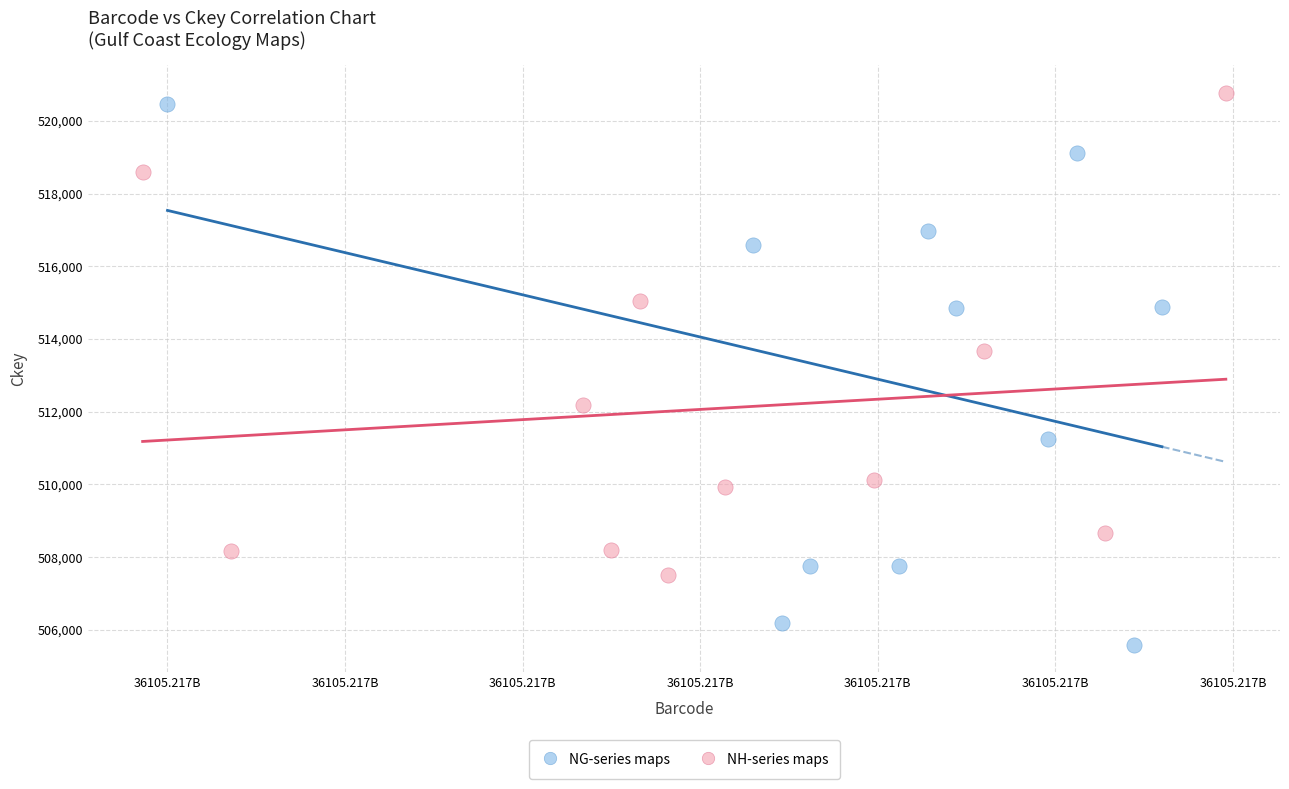

What are all the series names shown in the legend?

NG-series maps, NH-series maps